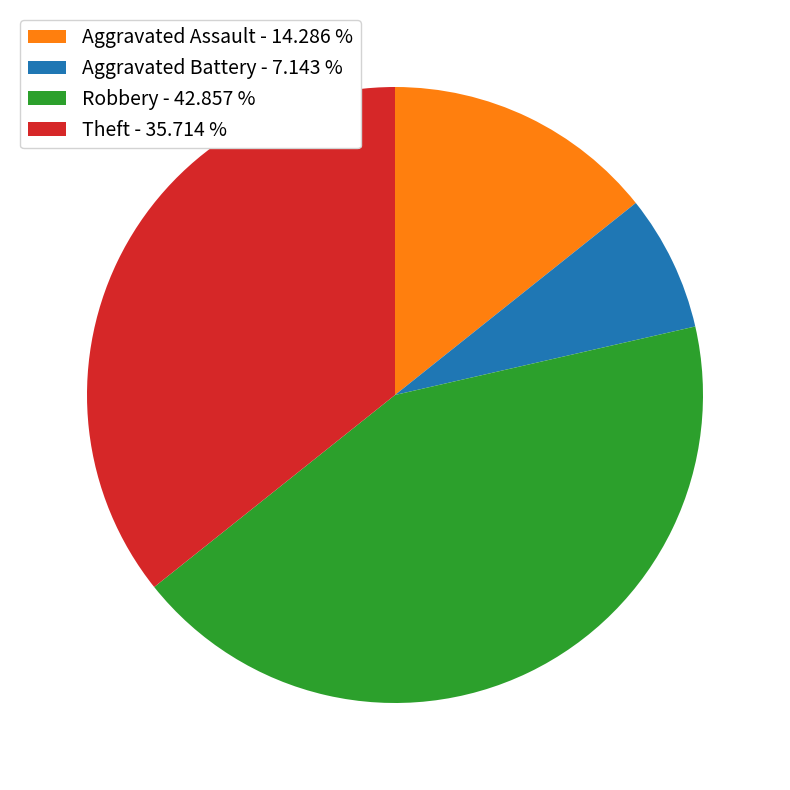

Combined, do Robbery - 42.857 % and Aggravated Assault - 14.286 % account for over 50%?

Yes